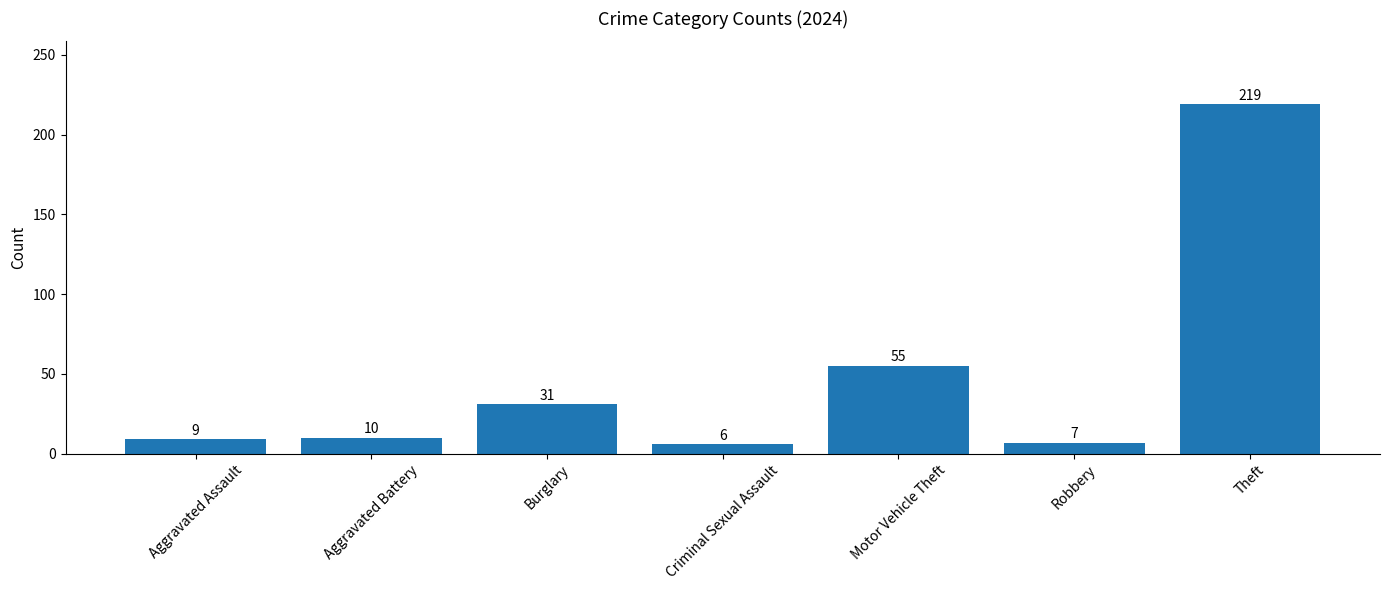

Which has a higher value, Robbery or Aggravated Battery?

Aggravated Battery